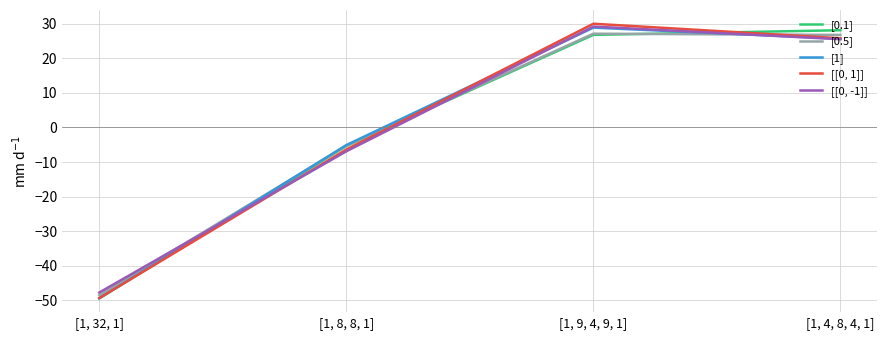

What is the sum of the [[0, -1]] values at [1, 4, 8, 4, 1] and [1, 8, 8, 1]?

18.6